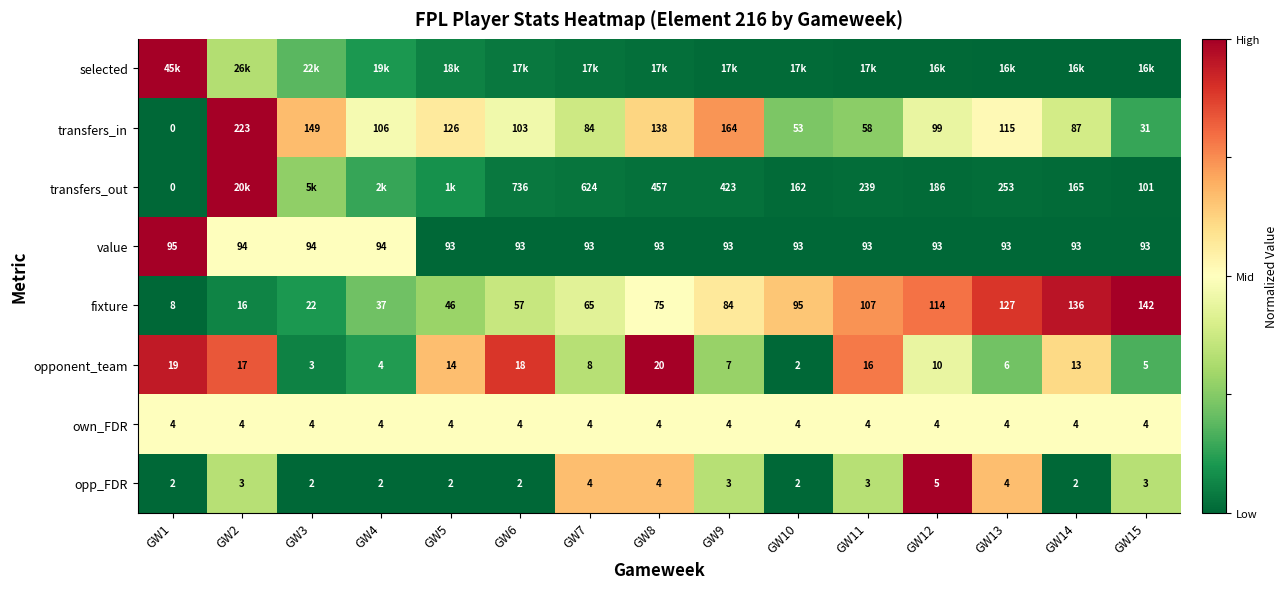

Is the value of own_FDR at GW10 greater than the value of value at GW7?

No